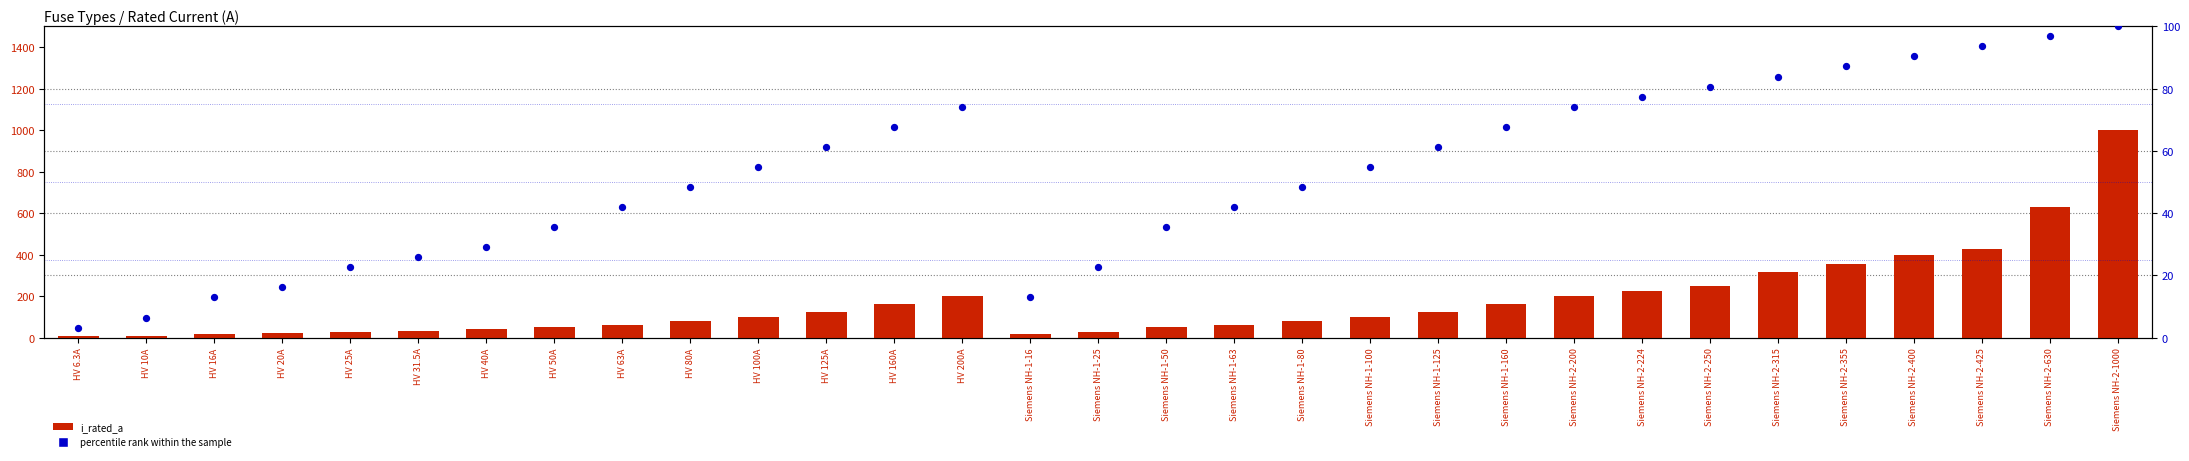

At how many categories does at least one series exceed 547?

2